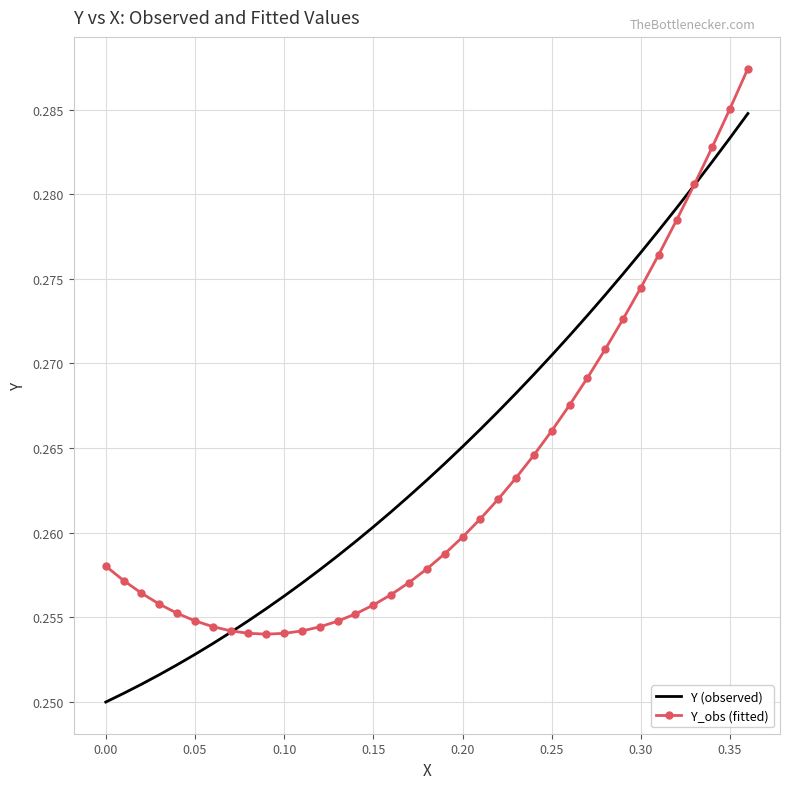

List the series in order of their peak value, lowest first.

Y (observed), Y_obs (fitted)